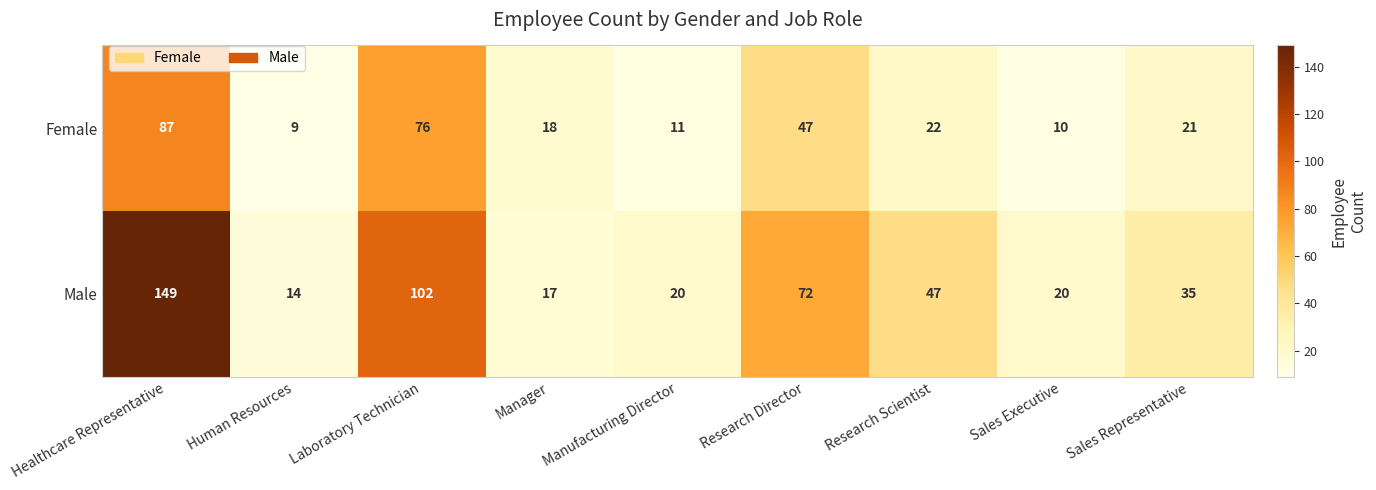

The Female series shows 37 at Research Scientist. True or false?

False